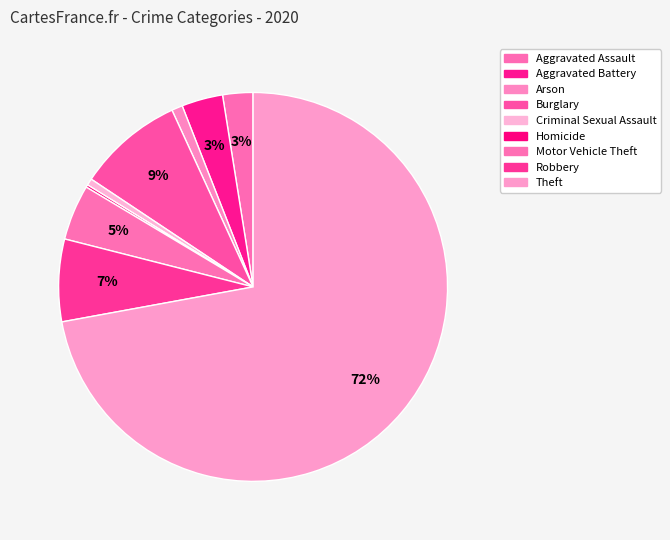

Rank the categories by value from highest to lowest.

Theft, Burglary, Robbery, Motor Vehicle Theft, Aggravated Battery, Aggravated Assault, Arson, Criminal Sexual Assault, Homicide